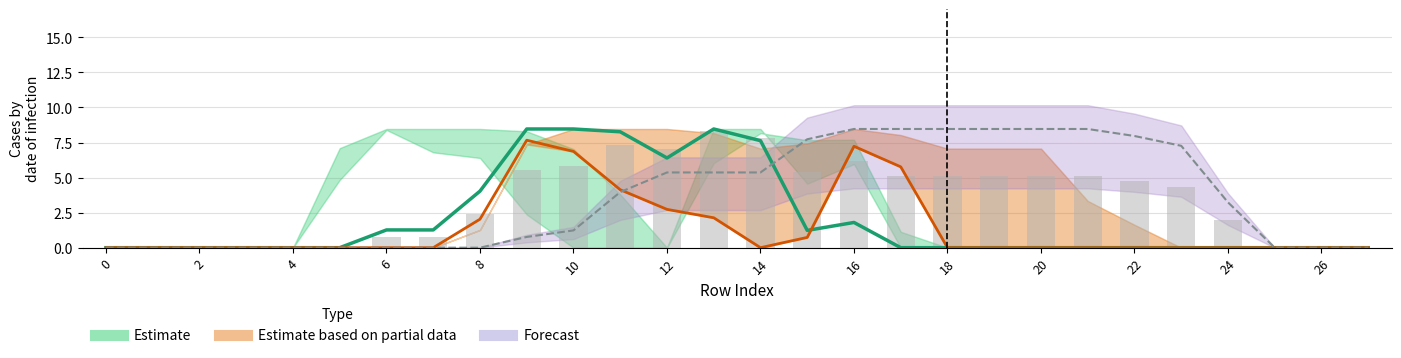

Which series changed the most between 4 and 17?

Forecast